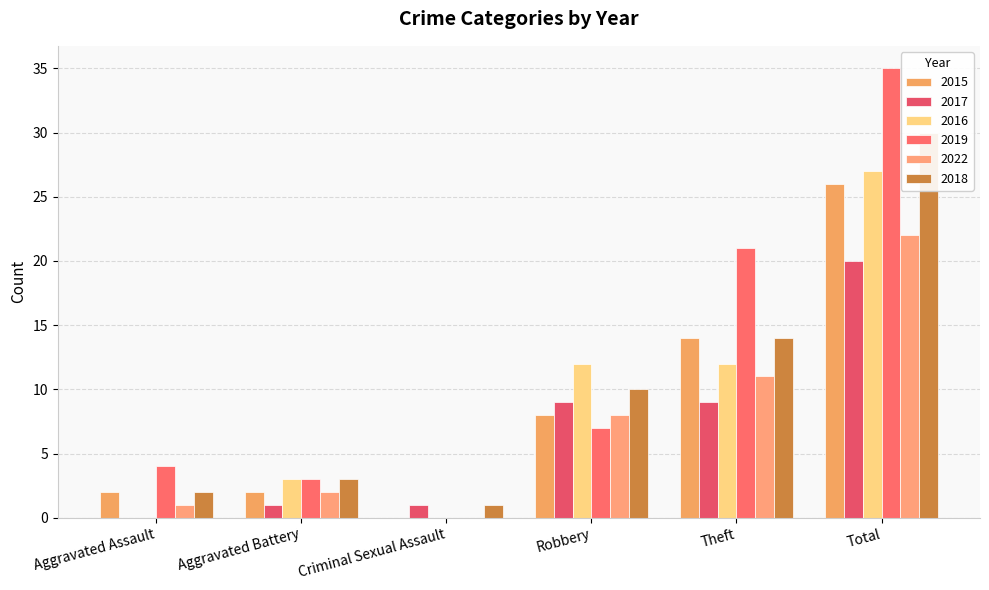

Reading right to left, what are all the values shown in this chart?

2015: Total=26	Theft=14	Robbery=8	Criminal Sexual Assault=0	Aggravated Battery=2	Aggravated Assault=2
2017: Total=20	Theft=9	Robbery=9	Criminal Sexual Assault=1	Aggravated Battery=1	Aggravated Assault=0
2016: Total=27	Theft=12	Robbery=12	Criminal Sexual Assault=0	Aggravated Battery=3	Aggravated Assault=0
2019: Total=35	Theft=21	Robbery=7	Criminal Sexual Assault=0	Aggravated Battery=3	Aggravated Assault=4
2022: Total=22	Theft=11	Robbery=8	Criminal Sexual Assault=0	Aggravated Battery=2	Aggravated Assault=1
2018: Total=30	Theft=14	Robbery=10	Criminal Sexual Assault=1	Aggravated Battery=3	Aggravated Assault=2